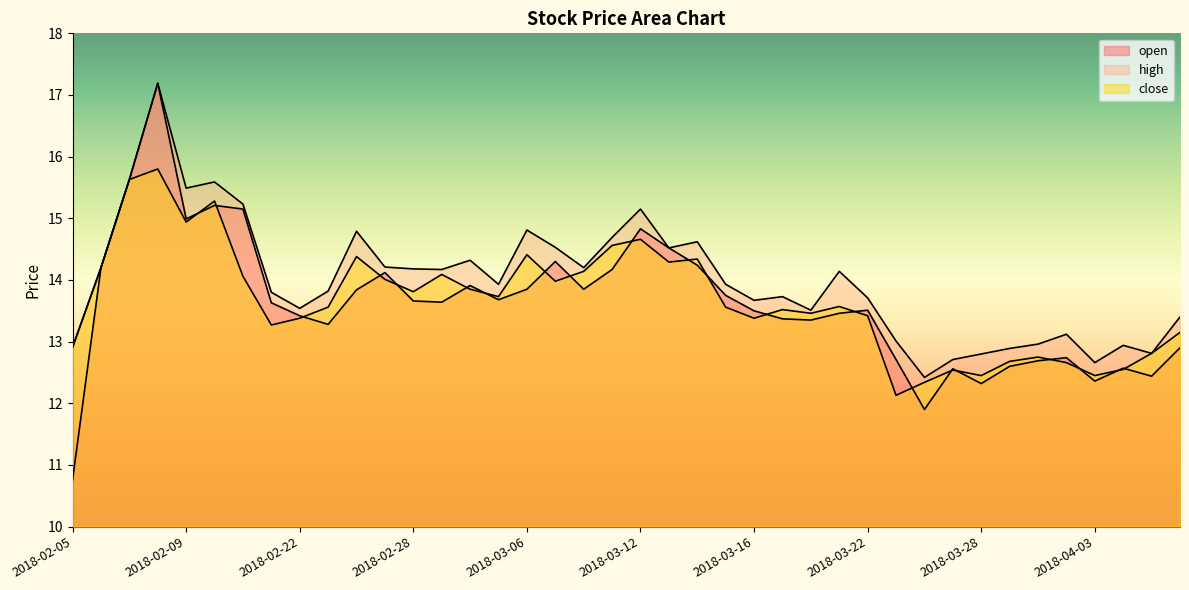

True or false: open and close cross at least once.

True